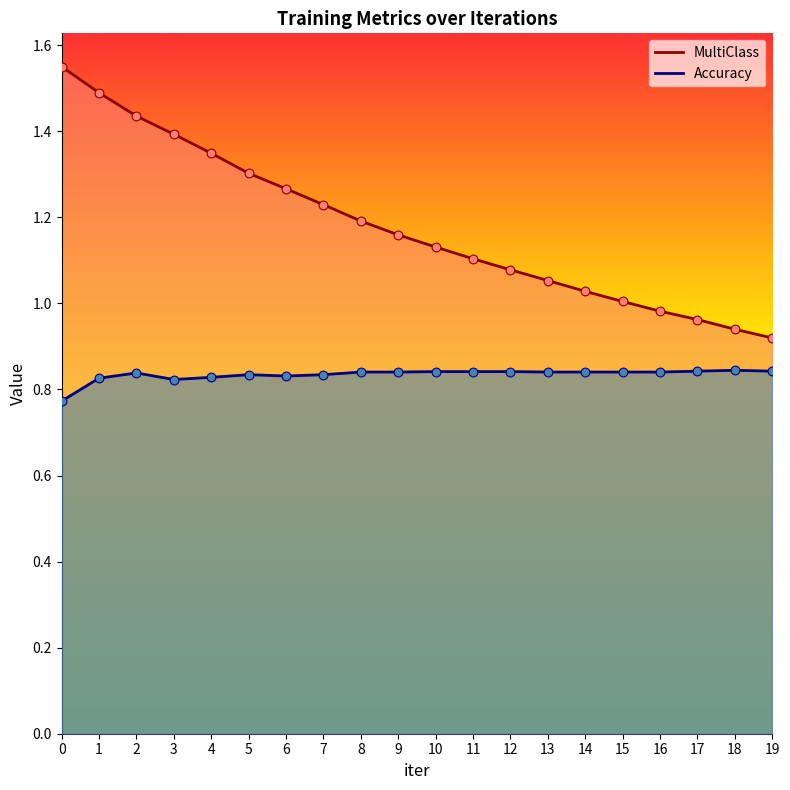

Which series has the largest Y range (max minus min)?

MultiClass